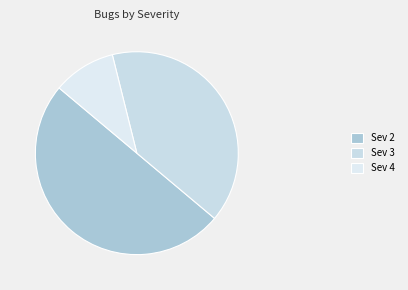

What is the largest slice in the pie chart?

Sev 2